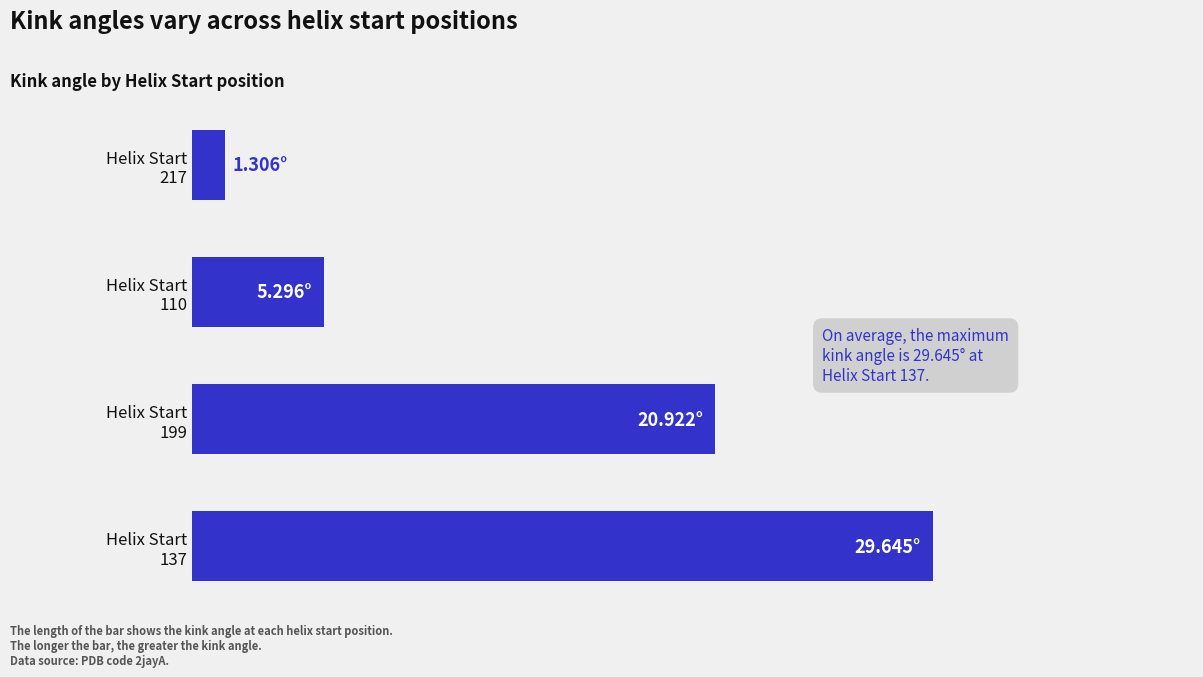

Does the chart contain any negative values?

No